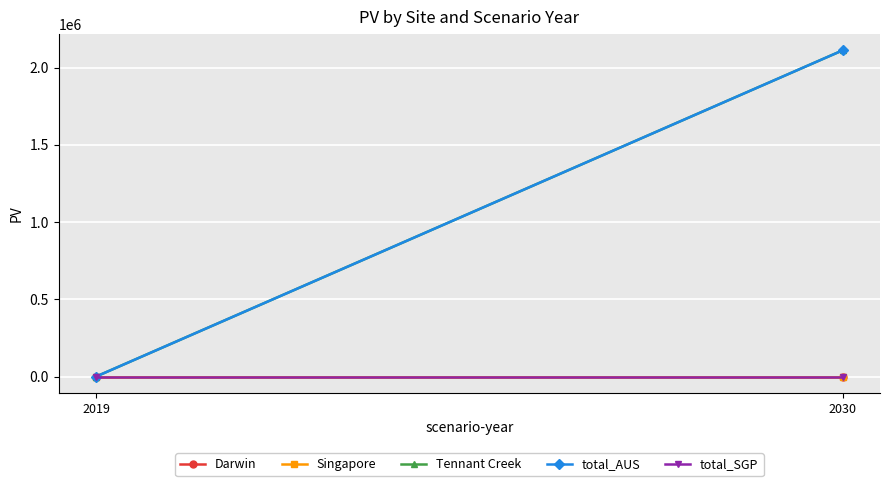

Which series has the largest range (max minus min)?

Tennant Creek